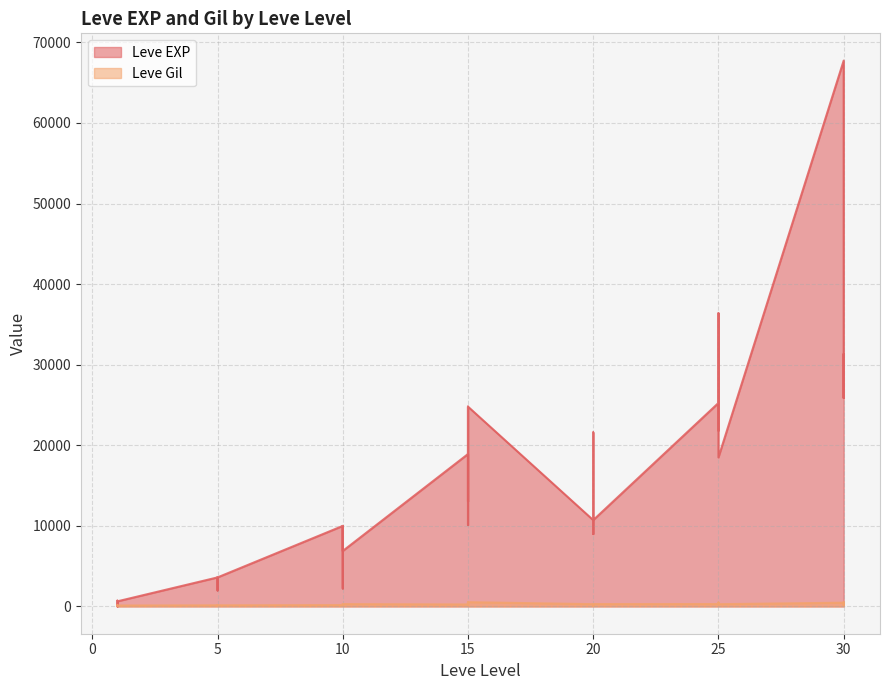

True or false: Leve EXP has a value of 35806 at 30.

False